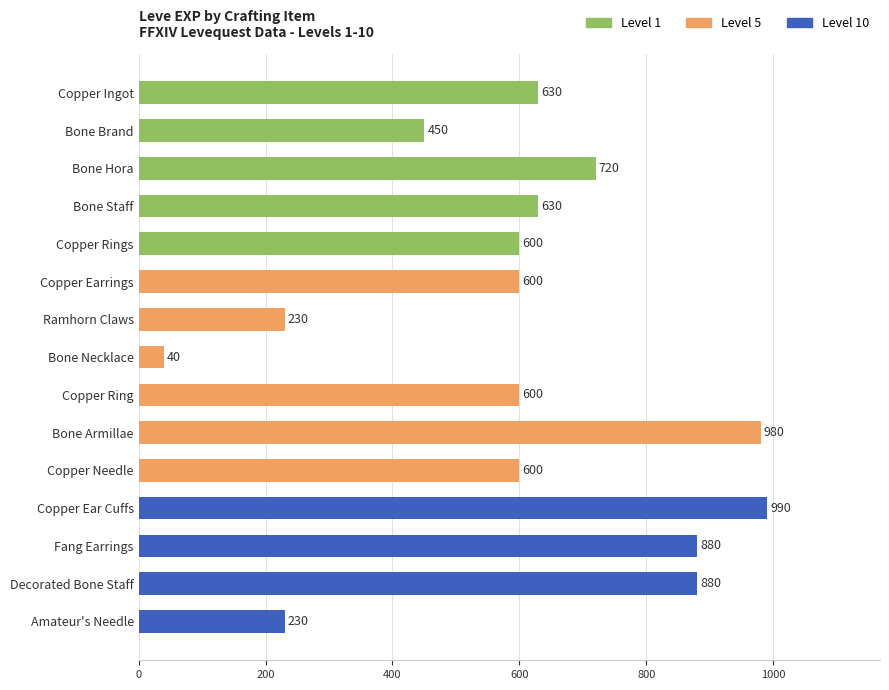

What is the change in value from Copper Needle to Copper Ear Cuffs?

+390